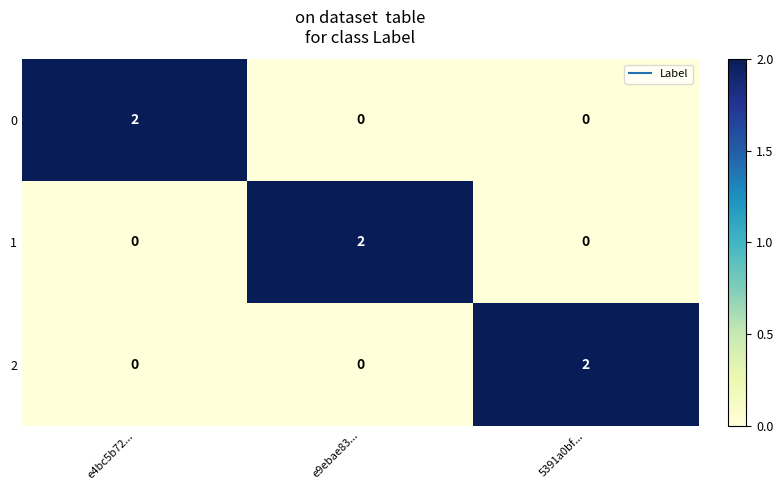

The value of 2 at e9ebae83... is 1. True or false?

False